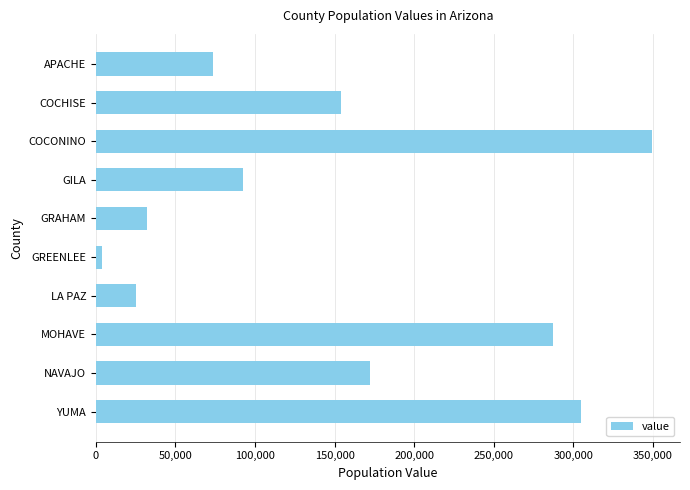

Rank the categories by value from lowest to highest.

GREENLEE, LA PAZ, GRAHAM, APACHE, GILA, COCHISE, NAVAJO, MOHAVE, YUMA, COCONINO